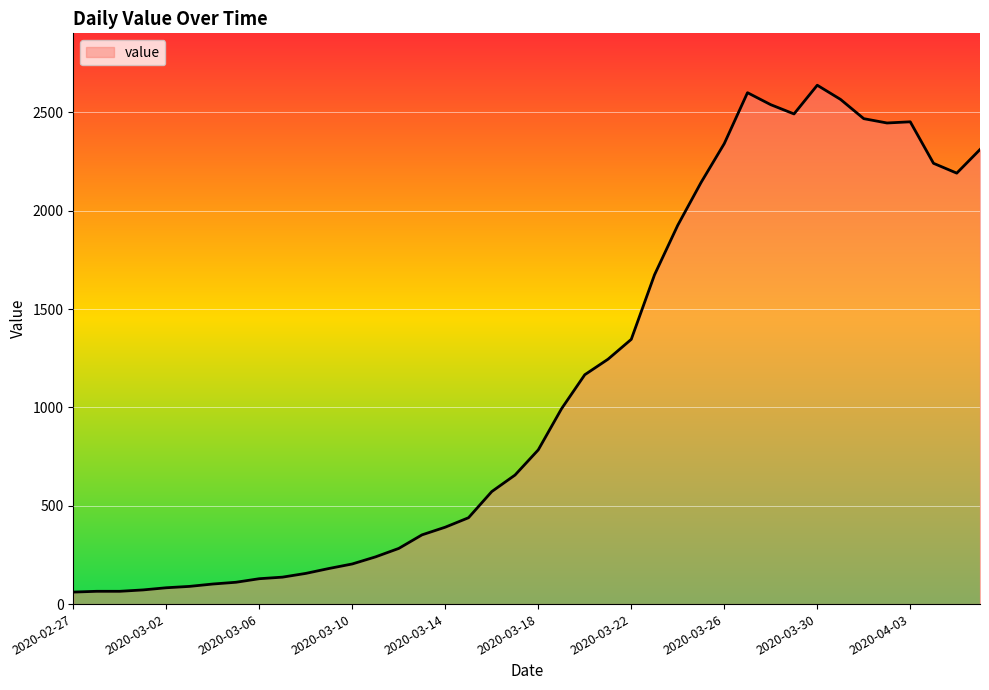

What is the maximum value shown in the chart?

2638